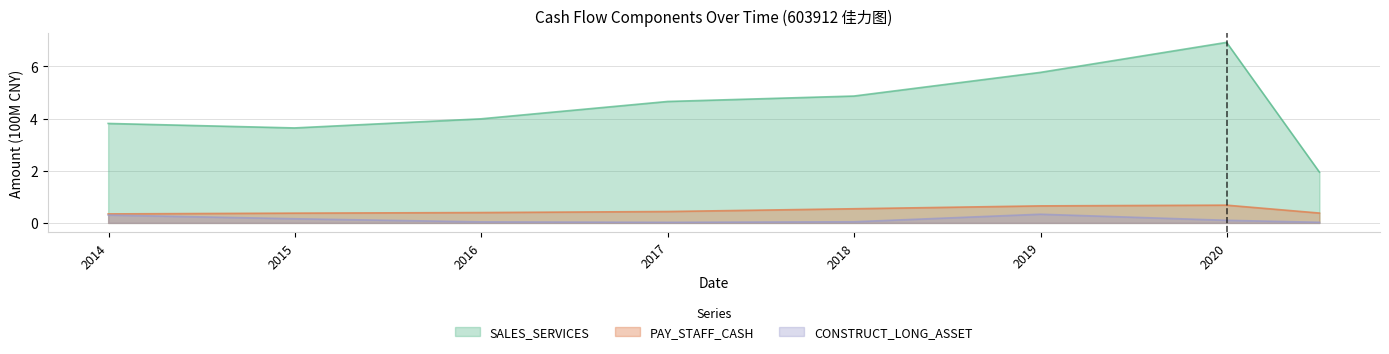

Rank the categories by CONSTRUCT_LONG_ASSET value from highest to lowest.

2018-12-31, 2013-12-31, 2014-12-31, 2019-12-31, 2017-12-31, 2015-12-31, 2020-06-30, 2016-12-31